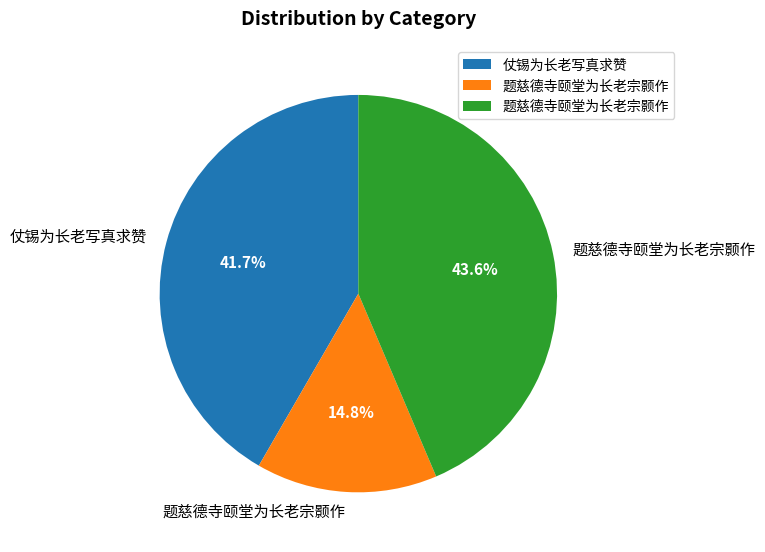

Does any single category account for the majority?

No